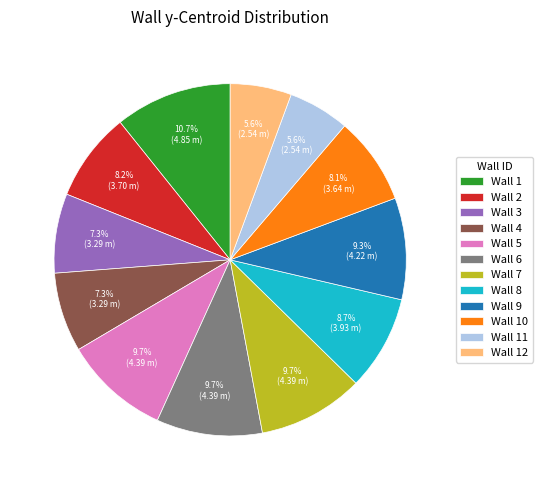

To the nearest percent, what portion does Wall 11 represent?

6%